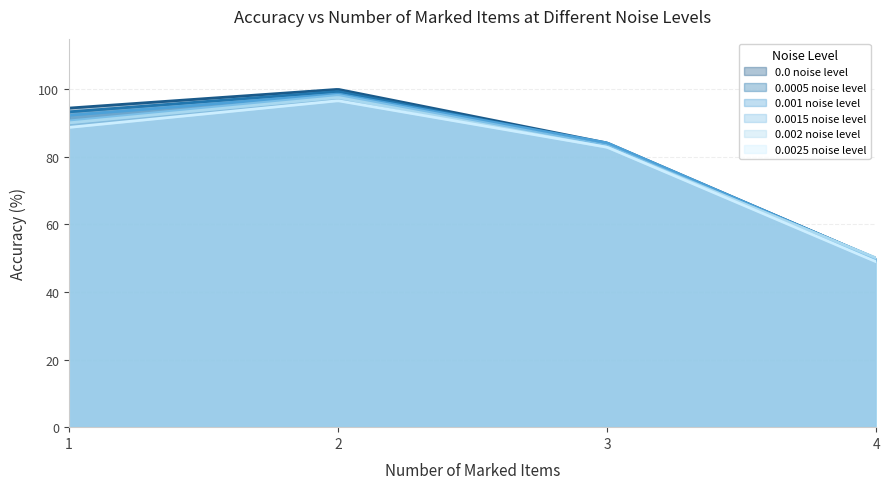

Which series has the largest total across all categories?

0.0 noise level